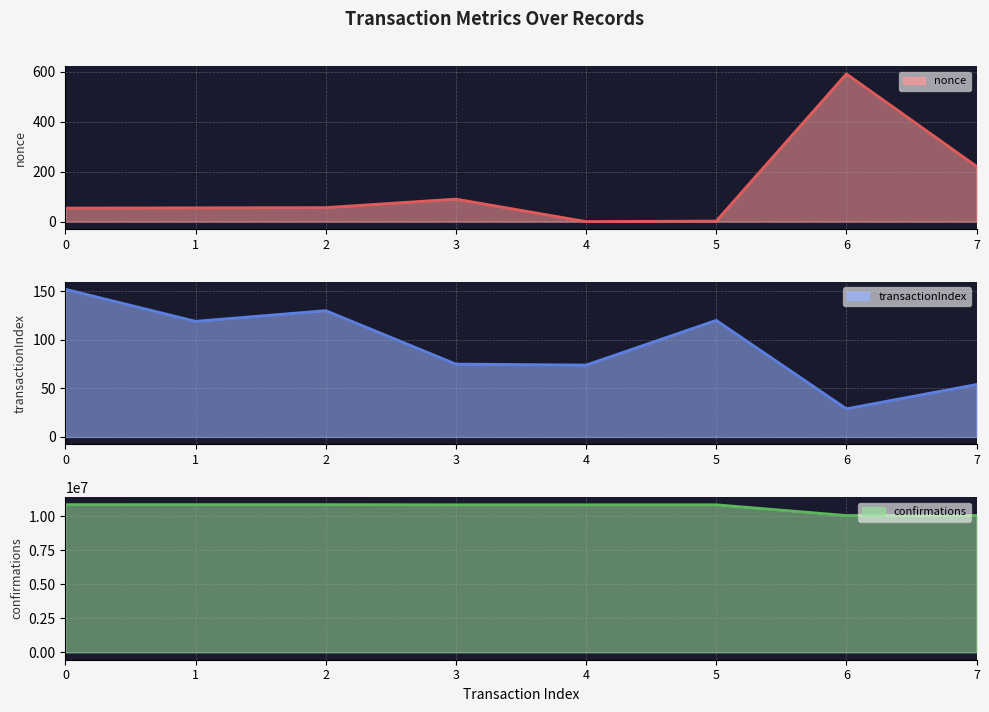

At which label is nonce closest to 295?

7